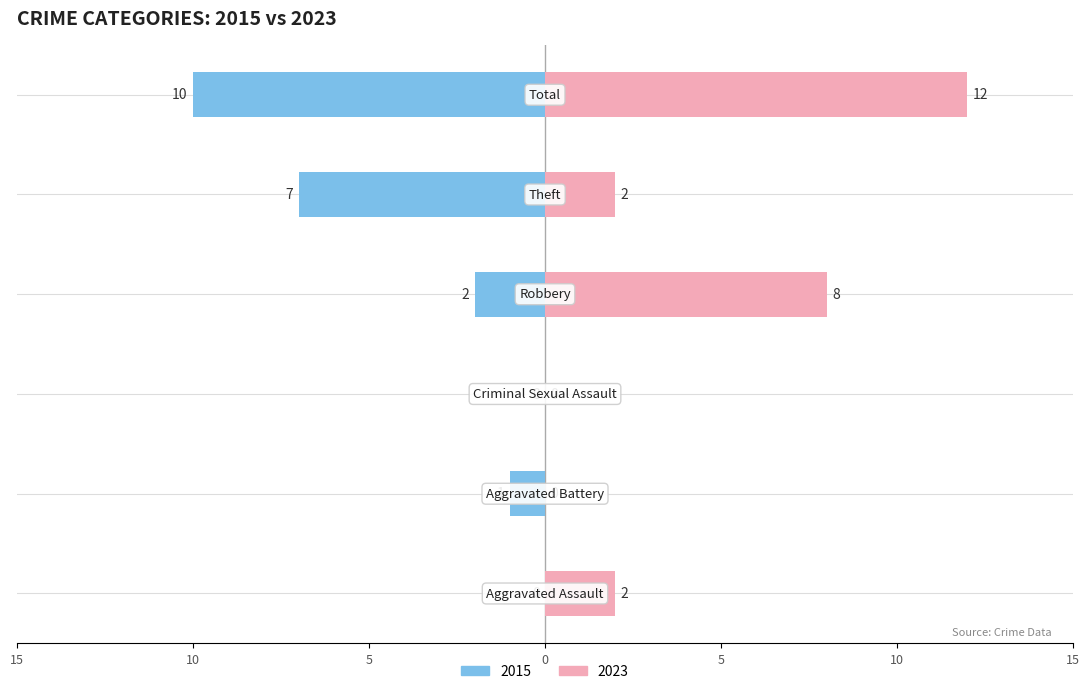

True or false: 2023 has a value of 3 at Theft.

False